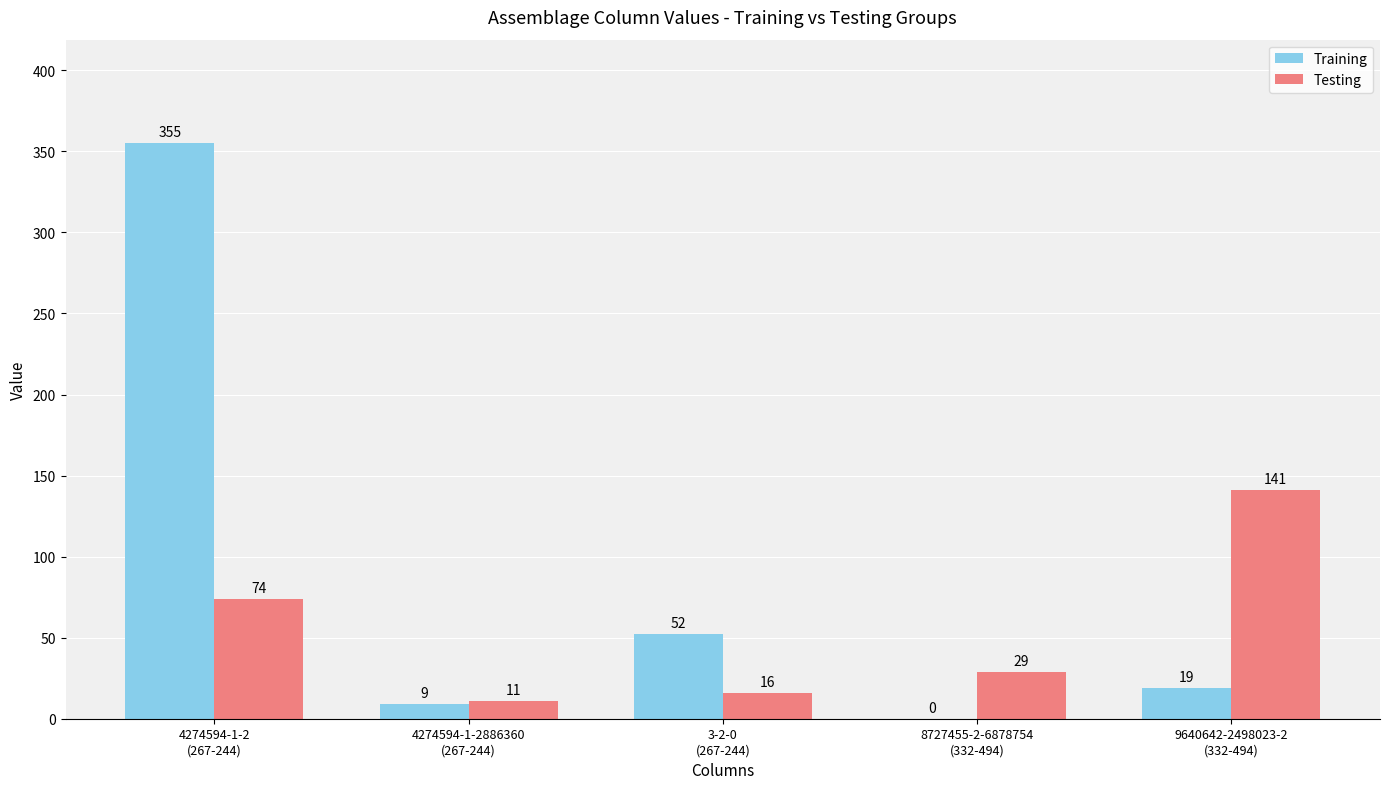

What is the sum of the Testing values at 4274594-1-2886360
(267-244) and 4274594-1-2
(267-244)?

85